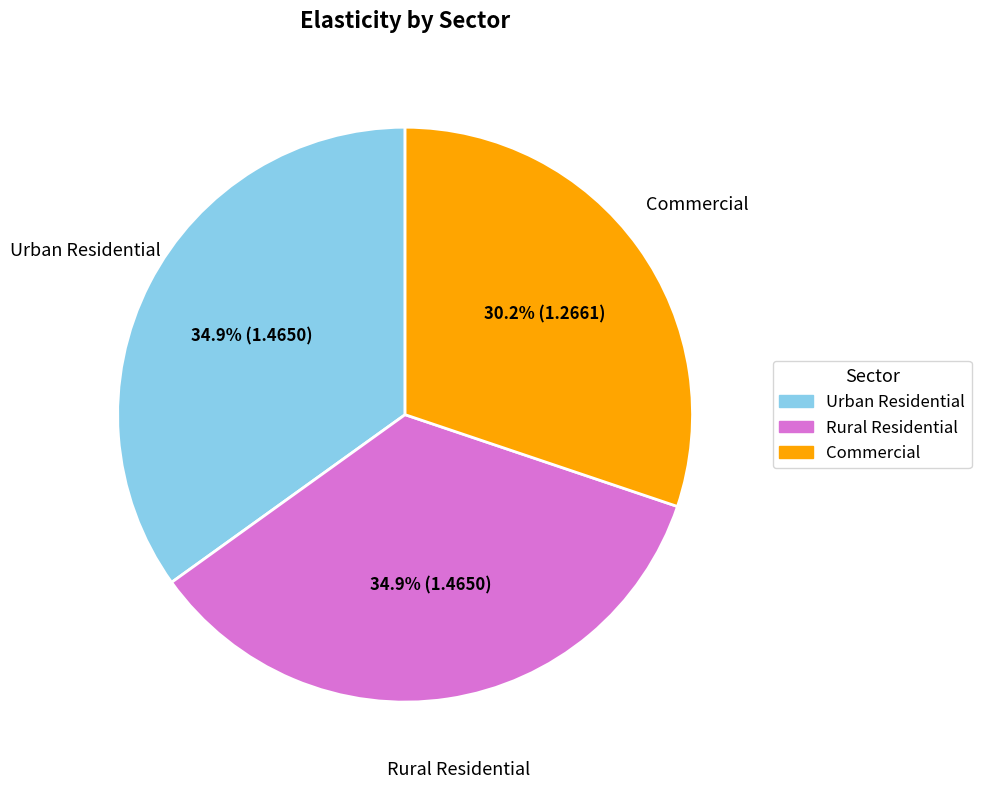

To the nearest percent, what is the difference between the largest and smallest slice percentages?

5%